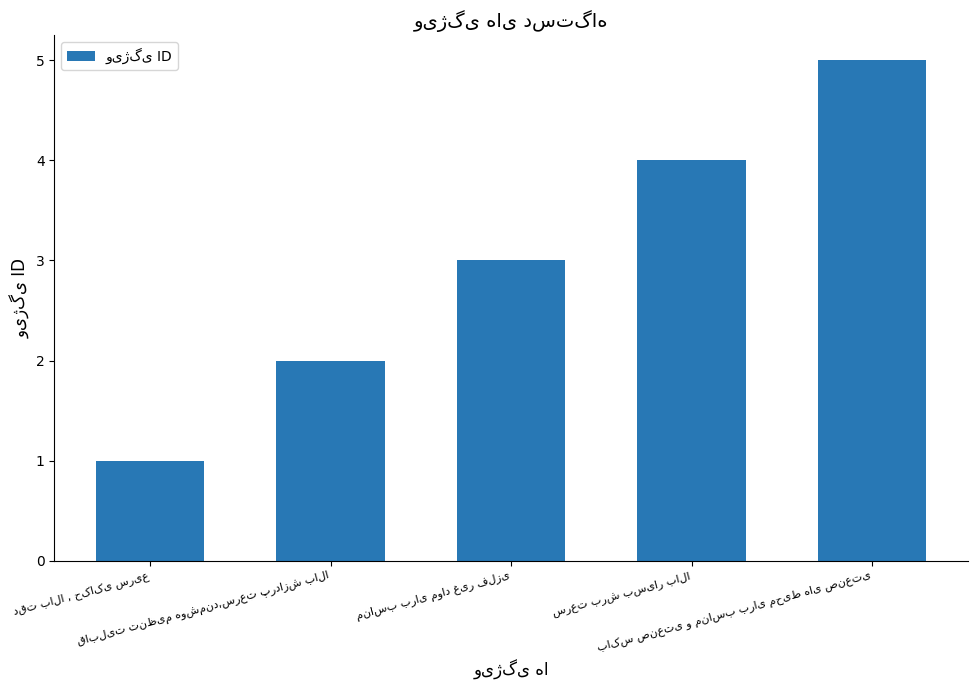

What is the sum of all values?

15